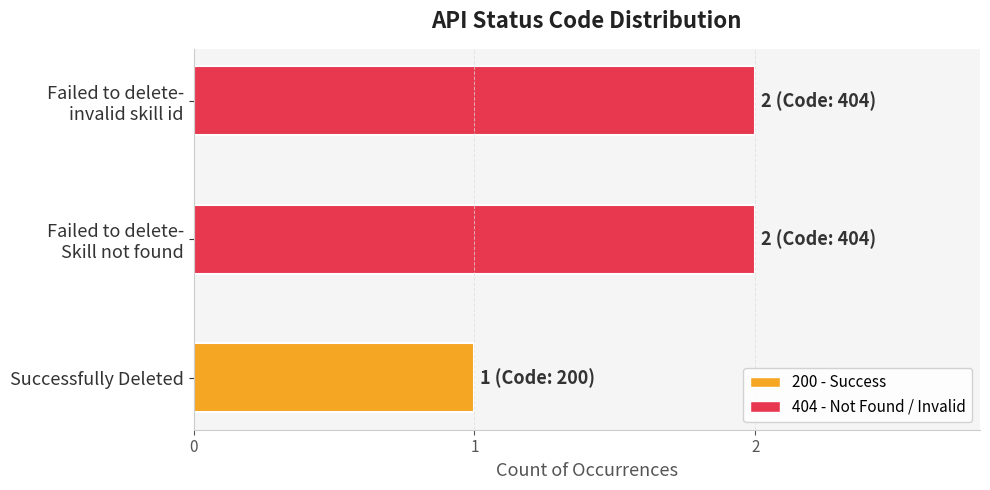

The value at Successfully Deleted is 0. True or false?

False